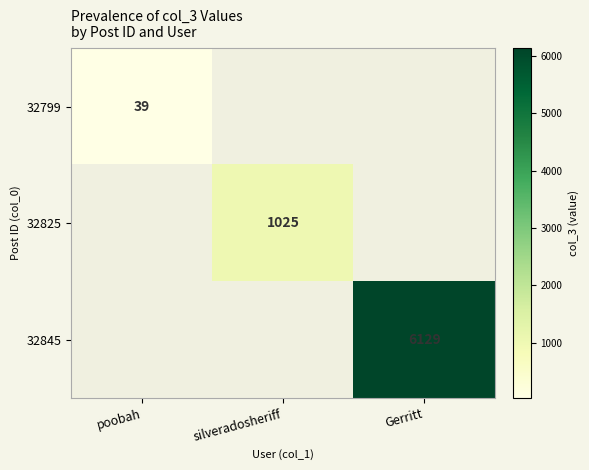

Count the number of categories in the chart.

3